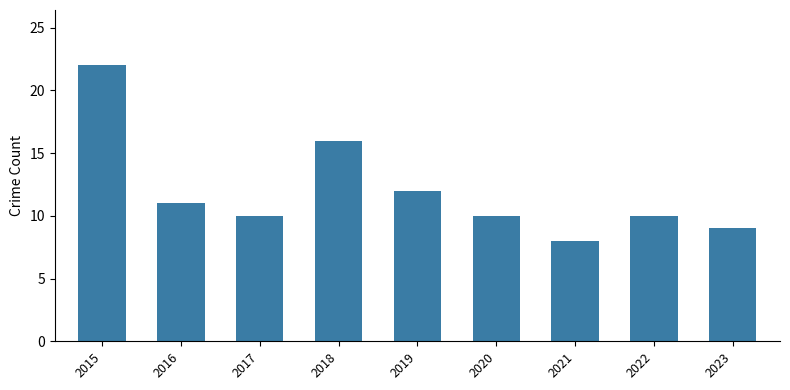

What is the difference between the maximum and second lowest values?

13